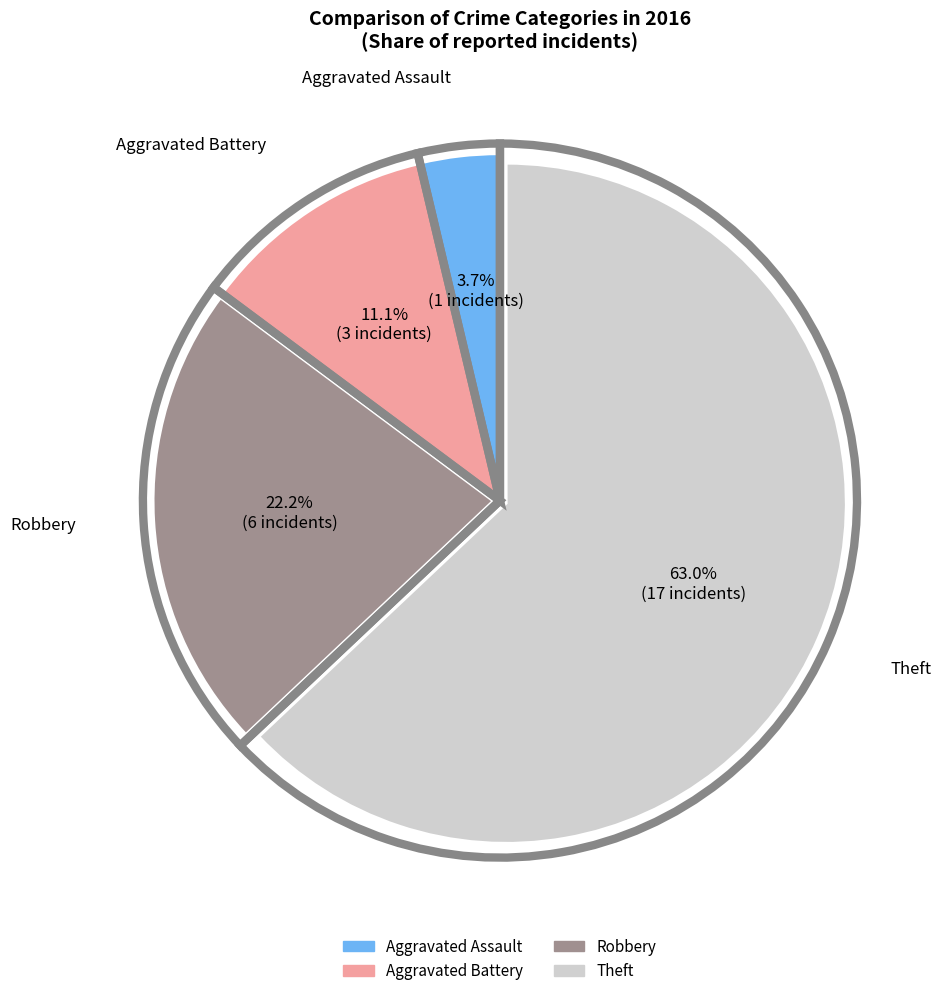

Rank the categories by value from highest to lowest.

Theft, Robbery, Aggravated Battery, Aggravated Assault